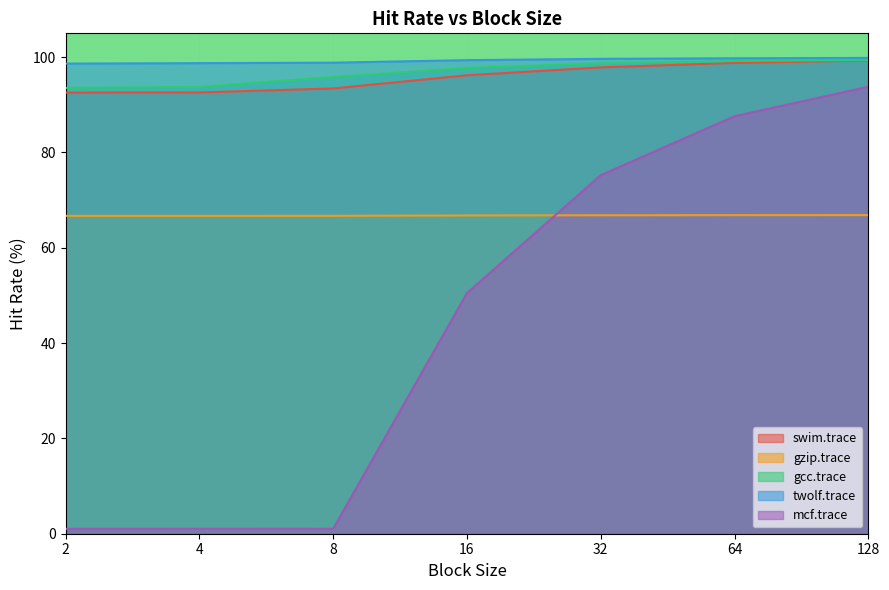

Is it true that swim.trace equals 29.6 at 64?

False